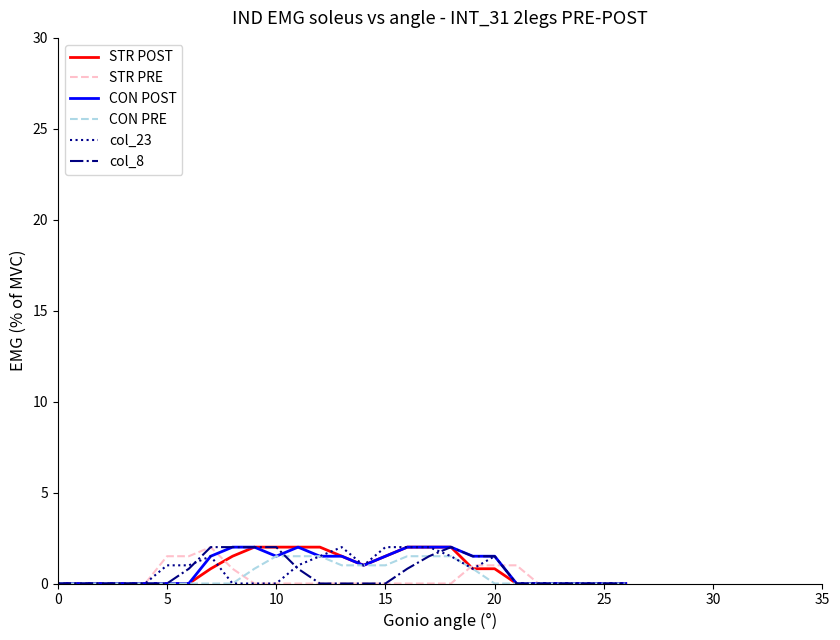

Does the chart have visible grid lines?

No